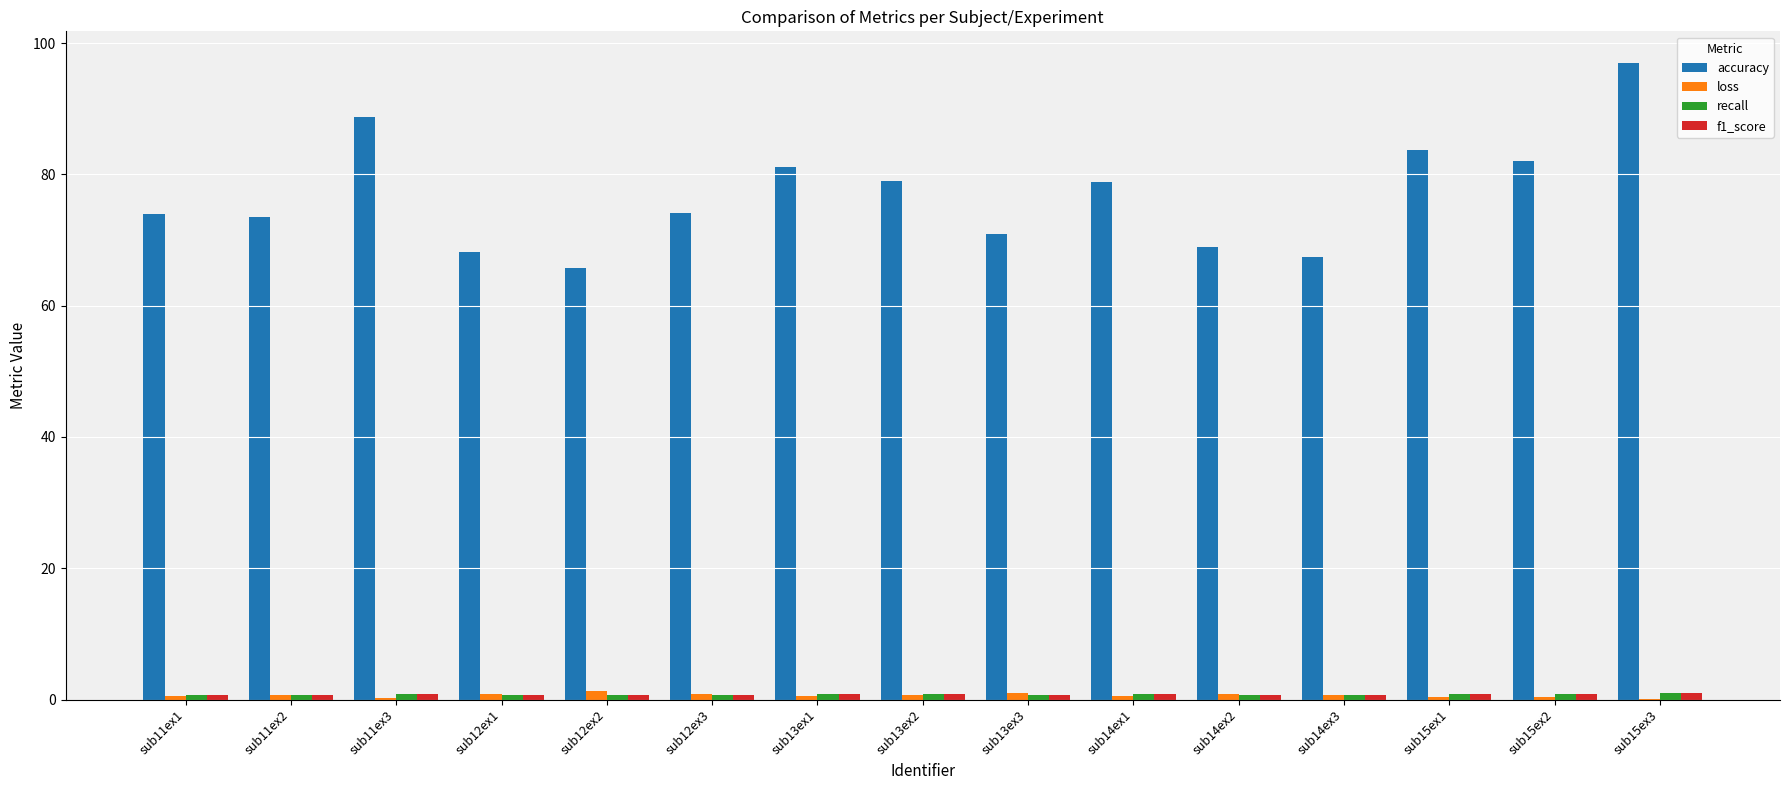

What is the greatest value displayed?

96.9